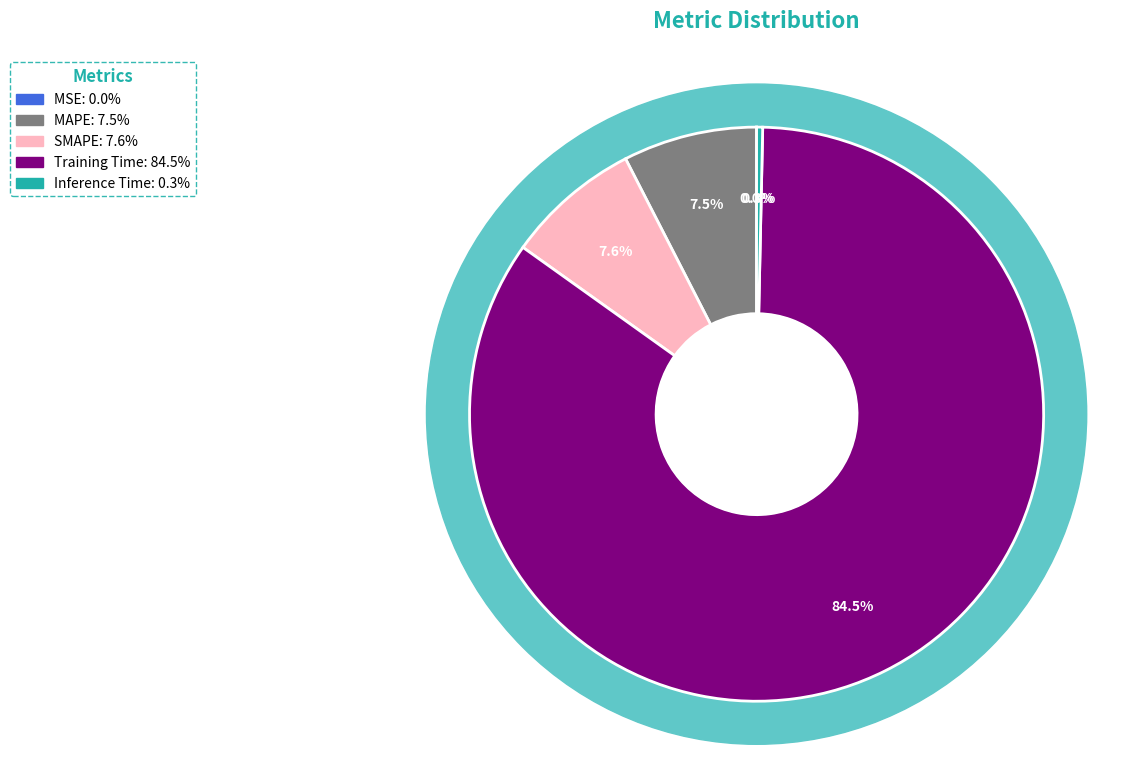

Combined, what portion of the pie is MSE and SMAPE?

7.6%